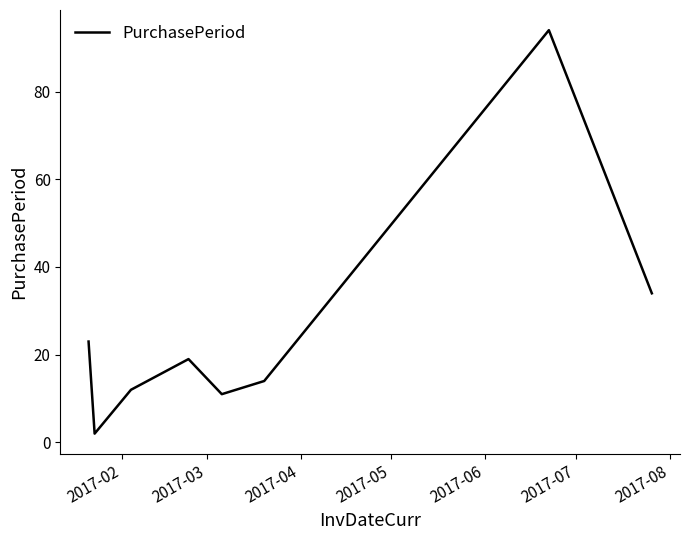

Does the chart display data point markers on the line(s)?

No